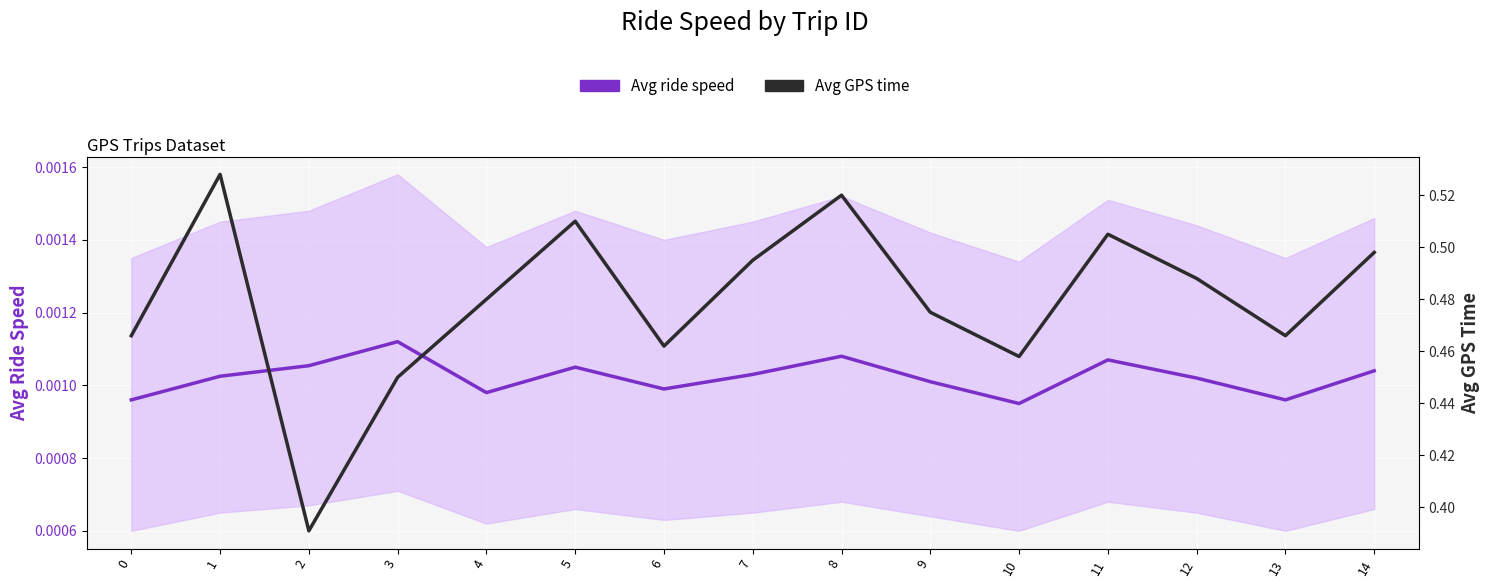

What are all the series names shown in the legend?

Avg ride speed, Avg GPS time